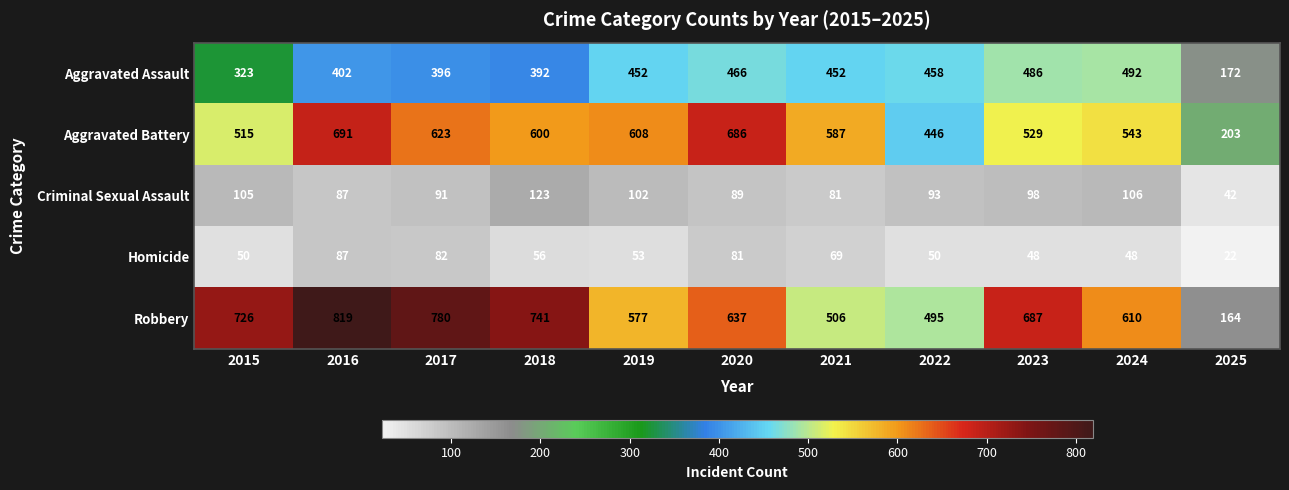

Count the number of categories in the chart.

11